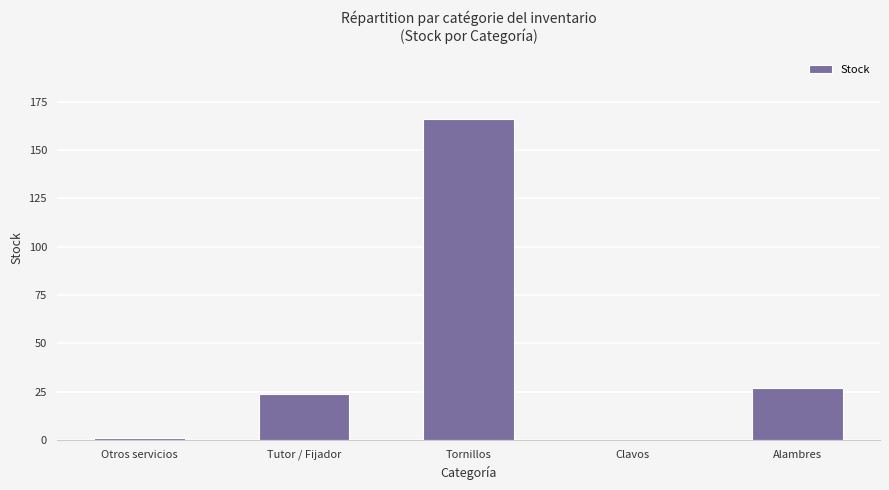

What is the ratio of the value at Tutor / Fijador to the value at Alambres?

0.9